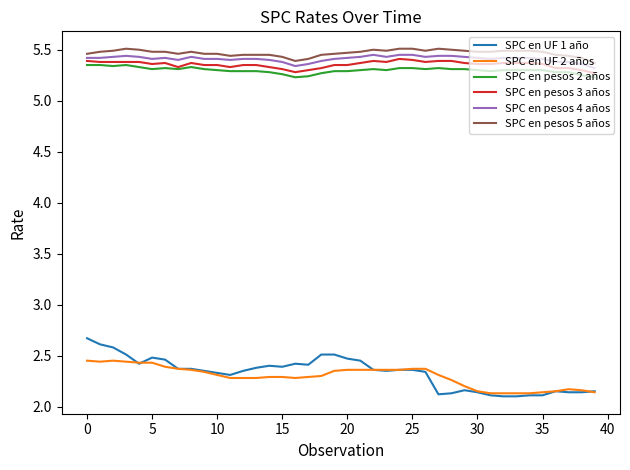

Which series has the largest range (max minus min)?

SPC en UF 1 año